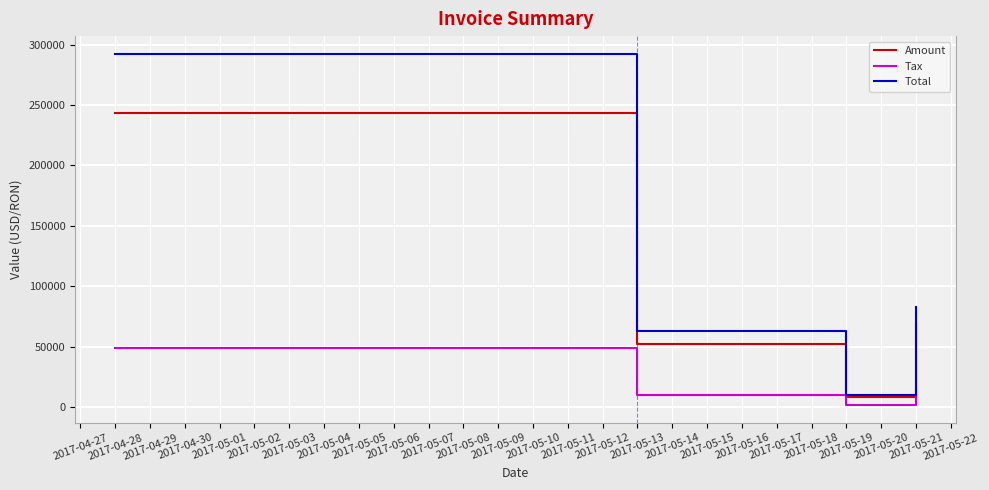

True or false: Tax and Amount cross at least once.

False